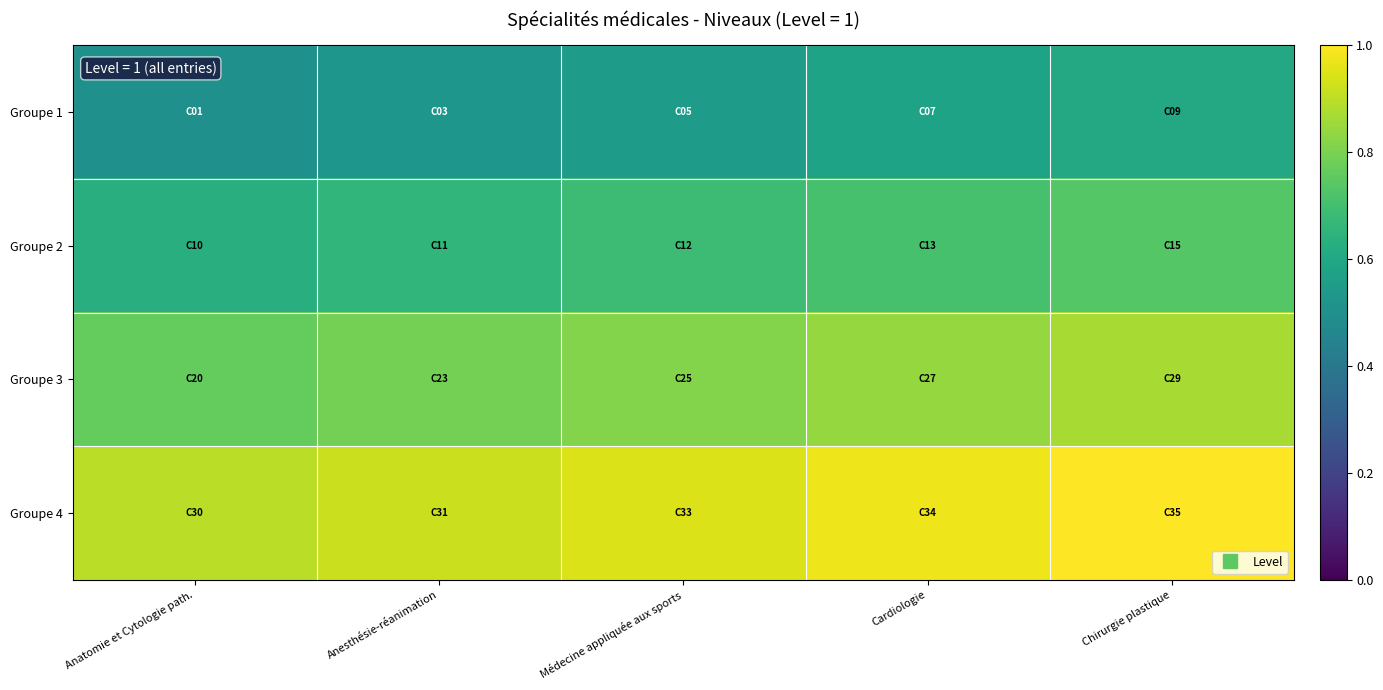

At how many categories does at least one series exceed 0?

5